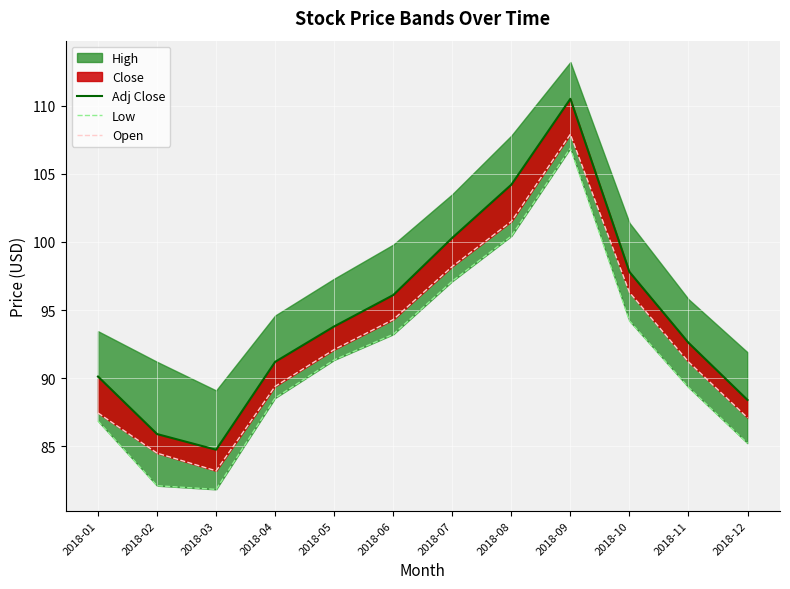

The Open series shows 34.6 at 2018-05. True or false?

False